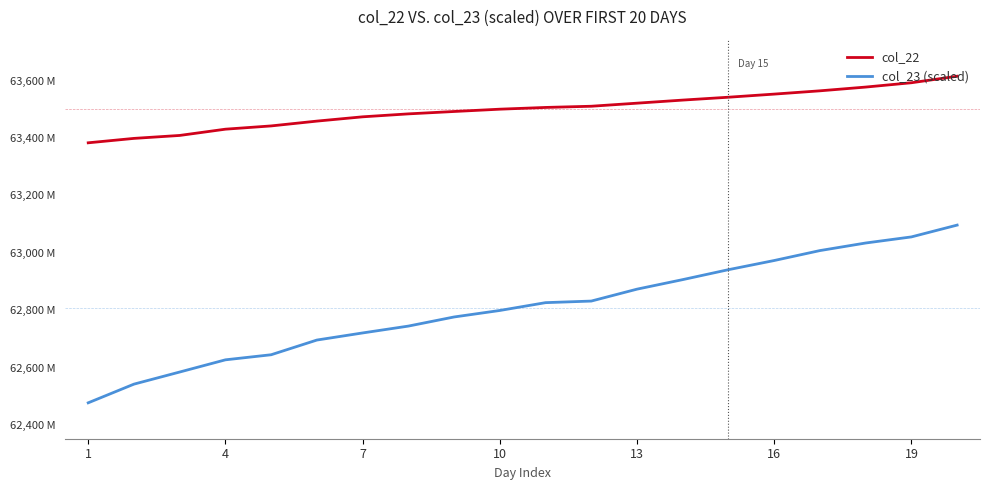

True or false: col_23 (scaled) and col_22 cross at least once.

False